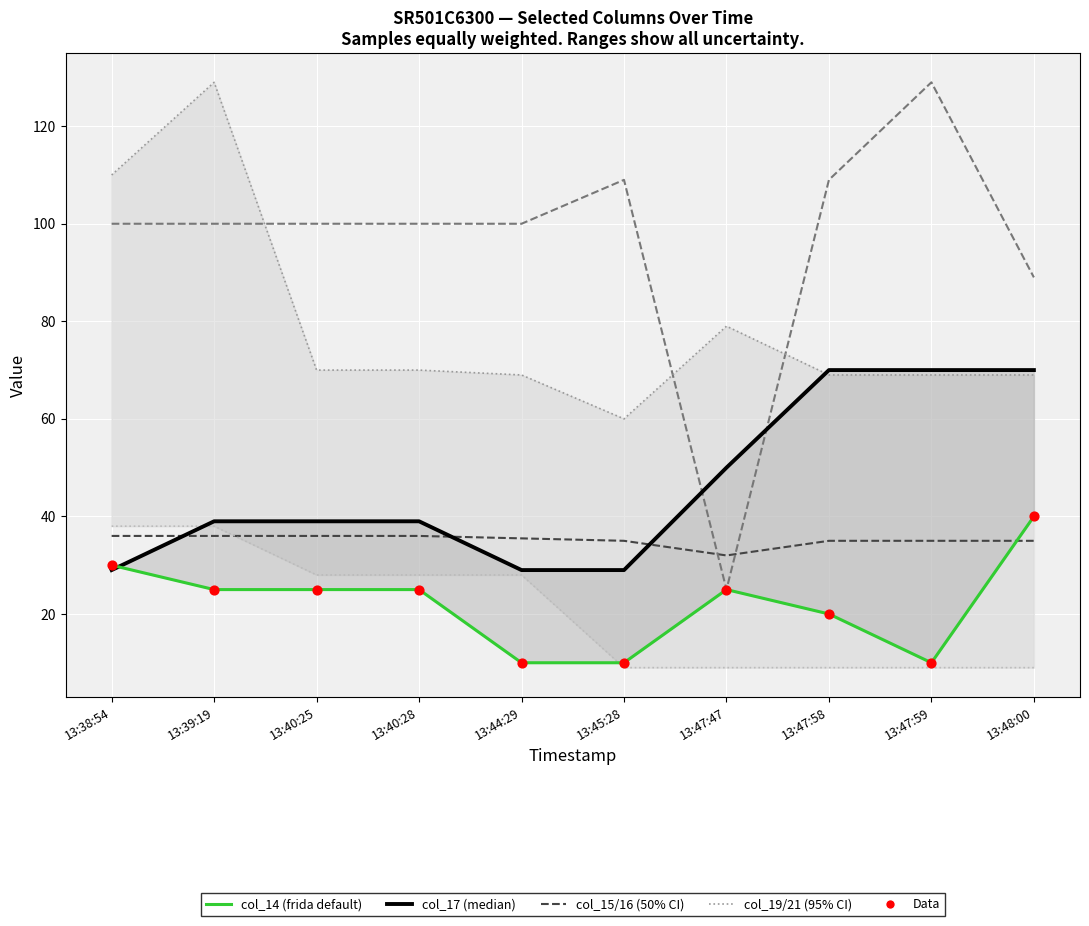

Which series reaches the minimum Y coordinate?

col_21